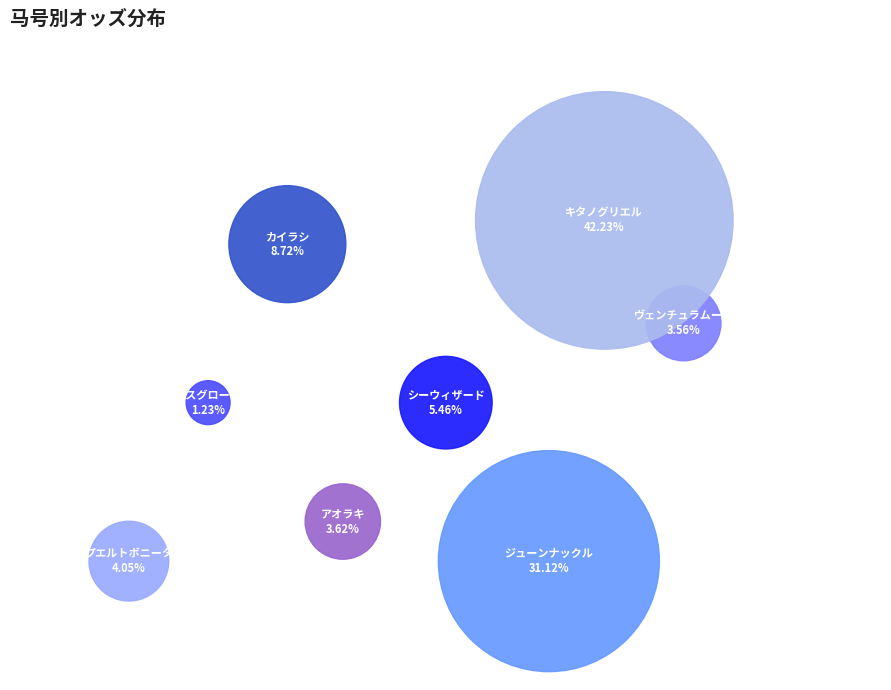

Rank the categories by value from highest to lowest.

キタノグリエル, ジューンナックル, カイラシ, シーウィザード, プエルトボニータ, アオラキ, ヴェンチュラムーン, ルクスグローリア